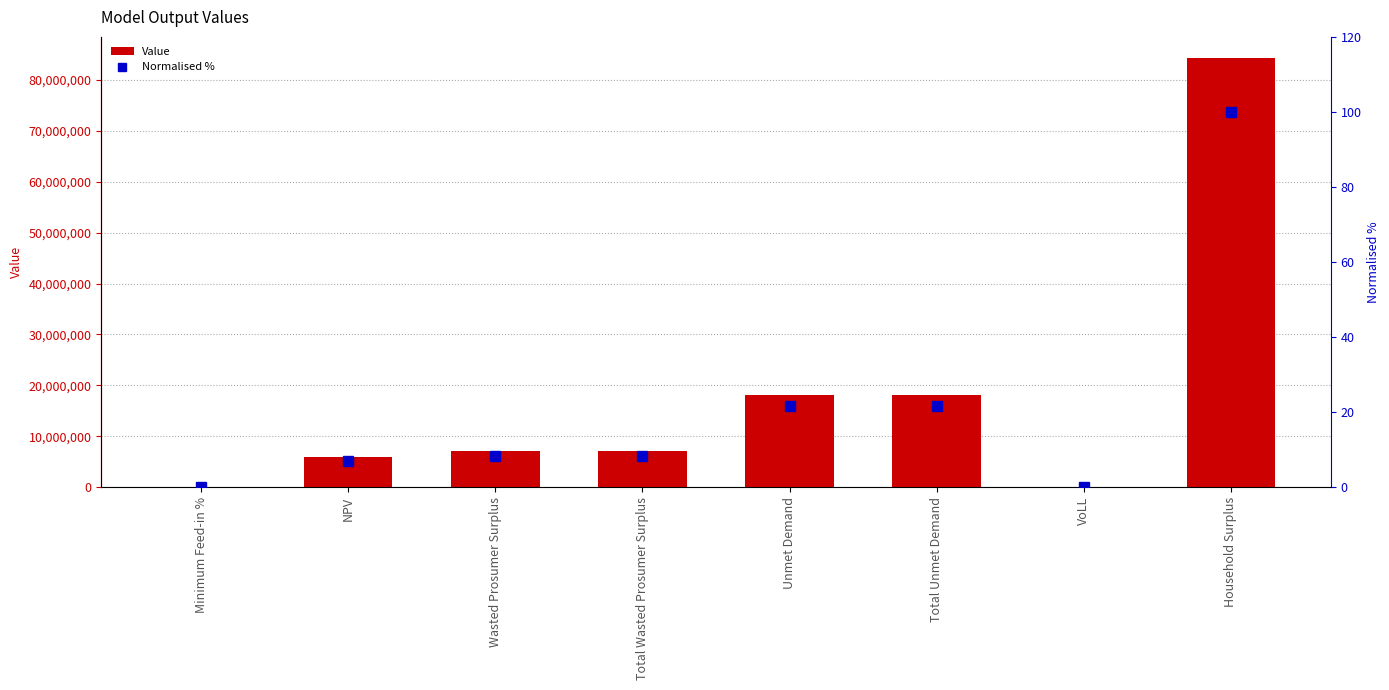

Which has a higher value, NPV or Total Wasted Prosumer Surplus?

Total Wasted Prosumer Surplus